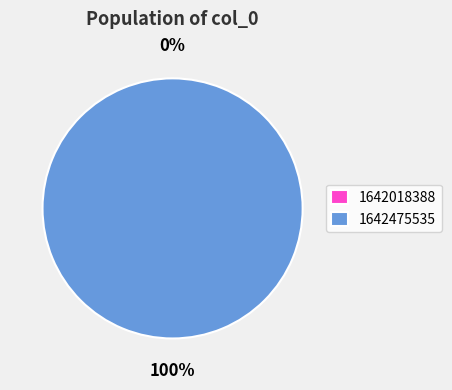

How many slices are in this pie chart?

2